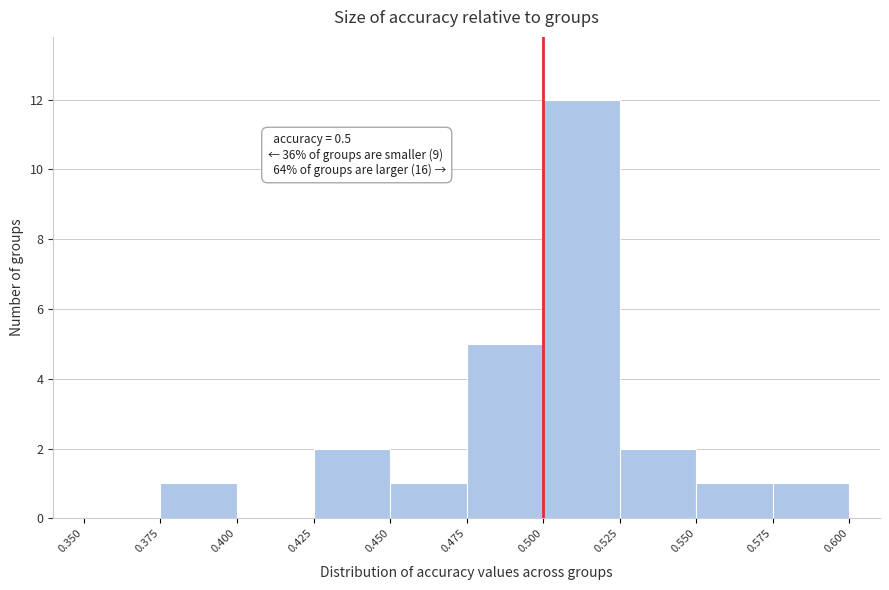

Which range on the x-axis has the tallest bar?

0.500 to 0.525